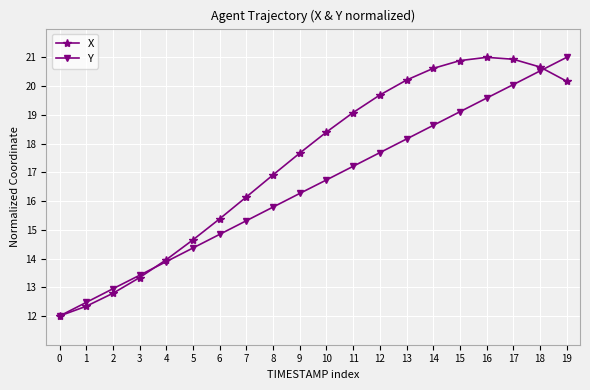

Which series has the largest total across all categories?

X